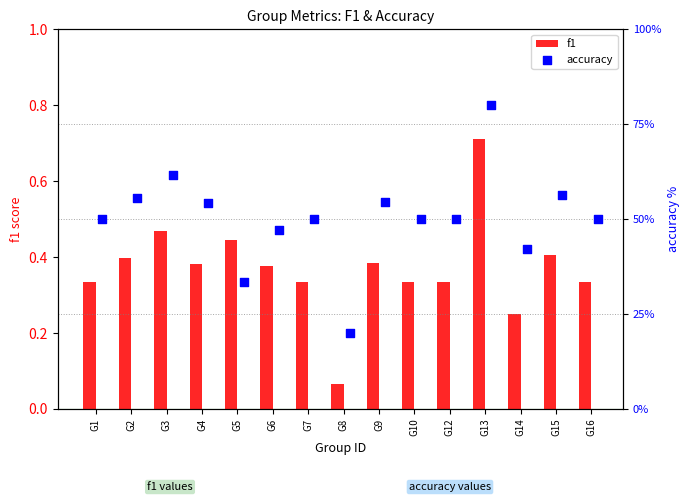

At how many categories does at least one series exceed 3?

15